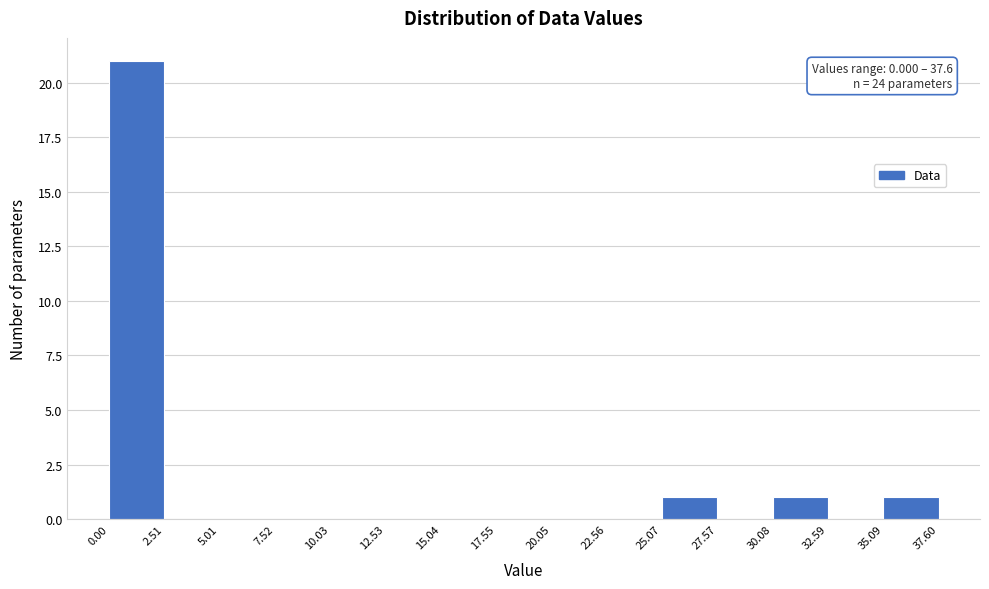

Over which range of the x-axis is the bar tallest?

0.00 to 2.51